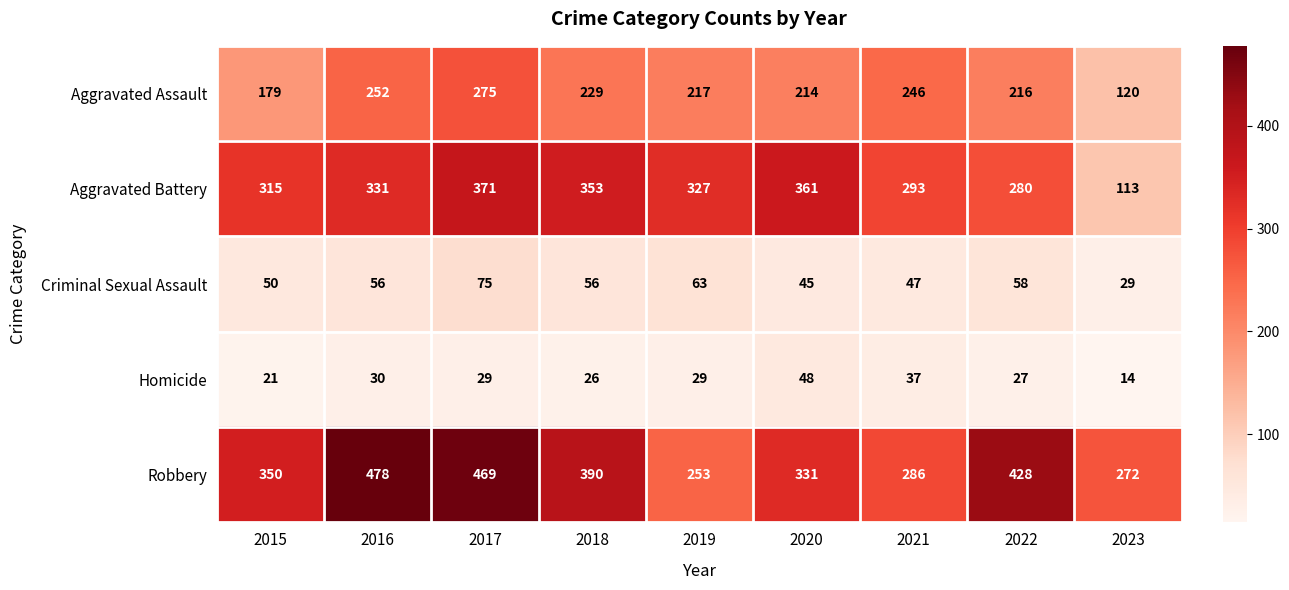

The Aggravated Battery series shows 80 at 2021. True or false?

False